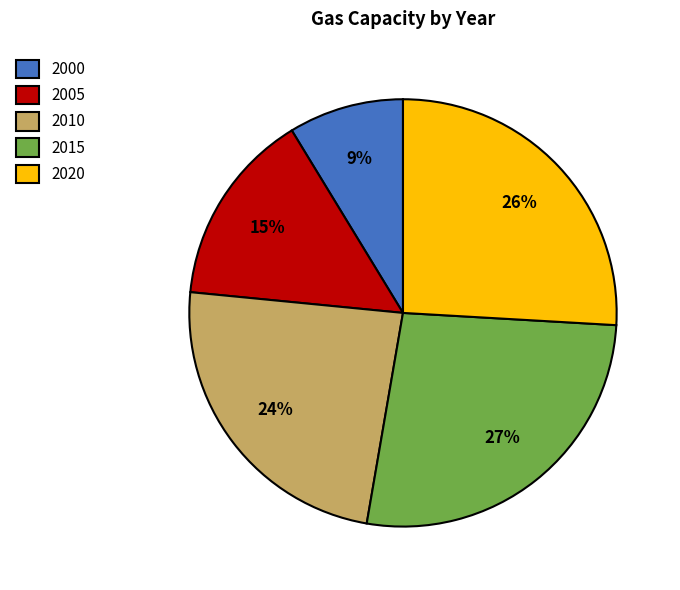

Does 2020 account for over 50% of the chart?

No